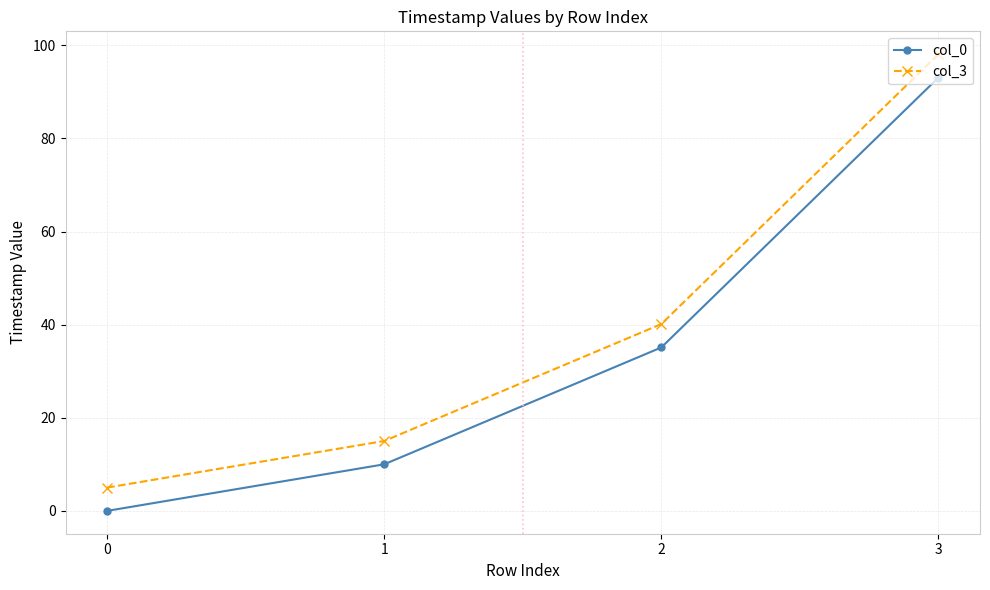

True or false: col_3 and col_0 cross at least once.

False